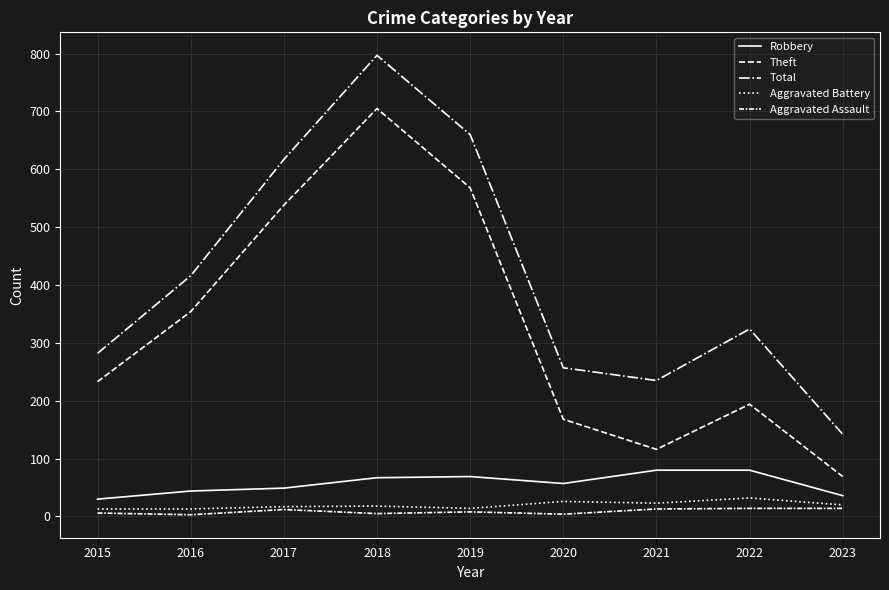

True or false: Theft and Aggravated Assault intersect in this chart.

False